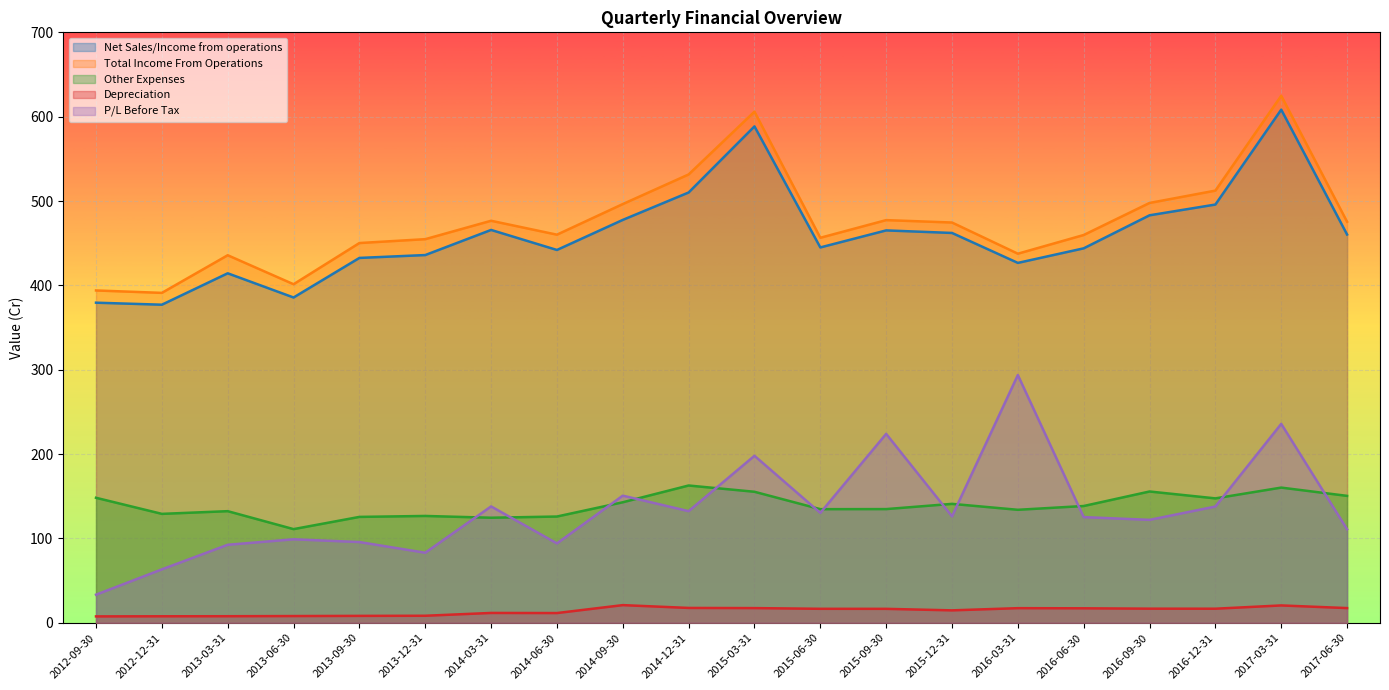

Reading left to right, transcribe all the data shown in this chart.

Net Sales/Income from operations: 2012-09-30=379.5	2012-12-31=377.1	2013-03-31=414.3	2013-06-30=385.7	2013-09-30=432.6	2013-12-31=436.0	2014-03-31=465.7	2014-06-30=442.0	2014-09-30=477.6	2014-12-31=510.1	2015-03-31=588.5	2015-06-30=445.0	2015-09-30=465.2	2015-12-31=462.2	2016-03-31=426.7	2016-06-30=443.9	2016-09-30=483.1	2016-12-31=495.9	2017-03-31=608.4	2017-06-30=460.3
Total Income From Operations: 2012-09-30=394.0	2012-12-31=391.1	2013-03-31=435.8	2013-06-30=401.4	2013-09-30=450.2	2013-12-31=454.8	2014-03-31=476.6	2014-06-30=460.1	2014-09-30=496.4	2014-12-31=531.5	2015-03-31=606.0	2015-06-30=456.5	2015-09-30=477.4	2015-12-31=474.5	2016-03-31=437.6	2016-06-30=459.7	2016-09-30=497.7	2016-12-31=512.4	2017-03-31=624.8	2017-06-30=475.4
Other Expenses: 2012-09-30=148.2	2012-12-31=129.2	2013-03-31=132.3	2013-06-30=111.1	2013-09-30=125.6	2013-12-31=126.7	2014-03-31=124.6	2014-06-30=126.0	2014-09-30=142.9	2014-12-31=162.8	2015-03-31=155.3	2015-06-30=134.7	2015-09-30=134.8	2015-12-31=141.0	2016-03-31=134.0	2016-06-30=138.5	2016-09-30=155.7	2016-12-31=147.5	2017-03-31=160.3	2017-06-30=150.5
Depreciation: 2012-09-30=7.6	2012-12-31=7.8	2013-03-31=7.8	2013-06-30=8.0	2013-09-30=8.2	2013-12-31=8.4	2014-03-31=11.7	2014-06-30=11.6	2014-09-30=21.0	2014-12-31=17.6	2015-03-31=17.4	2015-06-30=16.6	2015-09-30=16.6	2015-12-31=14.8	2016-03-31=17.4	2016-06-30=17.2	2016-09-30=16.8	2016-12-31=16.7	2017-03-31=20.6	2017-06-30=17.5
P/L Before Tax: 2012-09-30=33.3	2012-12-31=63.4	2013-03-31=92.5	2013-06-30=99.0	2013-09-30=95.8	2013-12-31=83.1	2014-03-31=138.0	2014-06-30=94.1	2014-09-30=150.7	2014-12-31=132.4	2015-03-31=198.0	2015-06-30=130.3	2015-09-30=224.0	2015-12-31=126.2	2016-03-31=293.7	2016-06-30=125.3	2016-09-30=122.0	2016-12-31=137.9	2017-03-31=235.8	2017-06-30=110.9